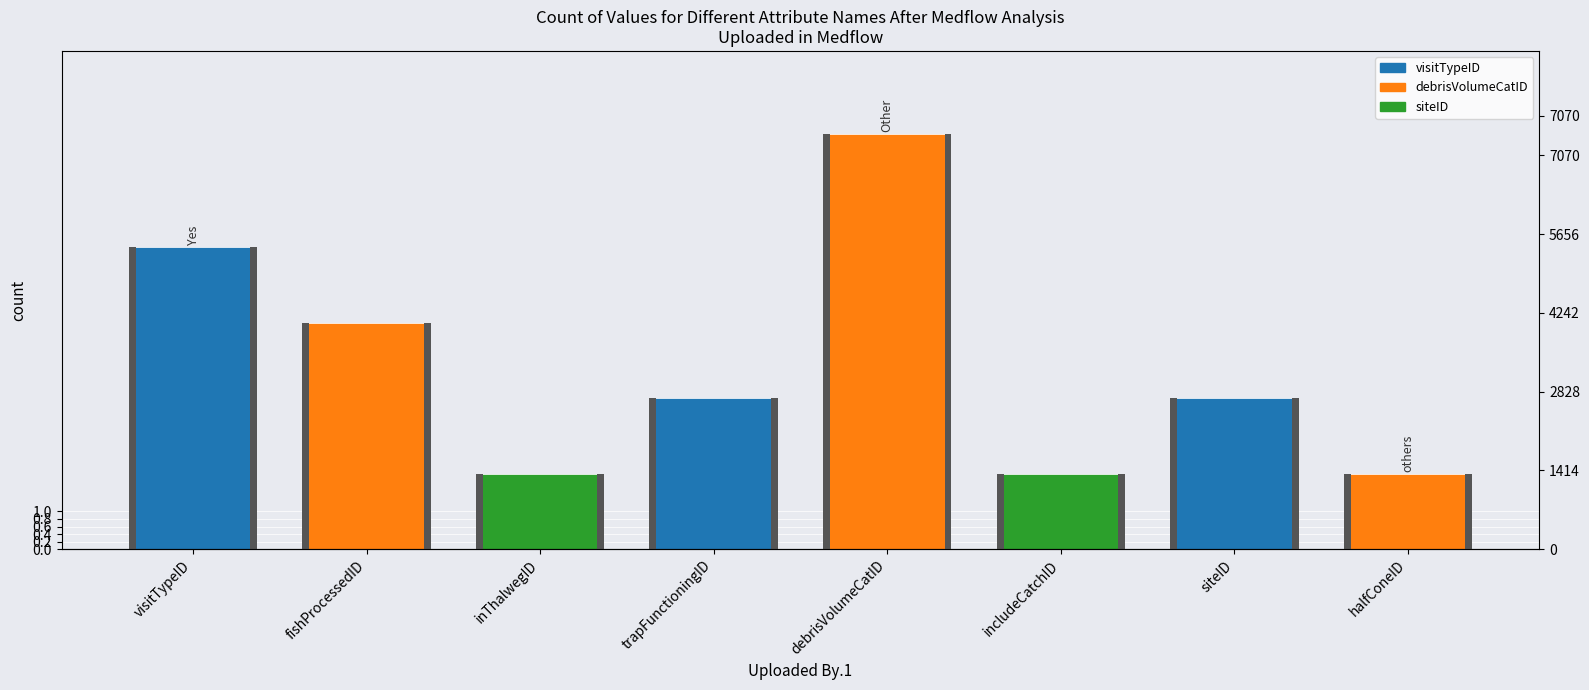

Between inThalwegID and includeCatchID, which is larger?

inThalwegID